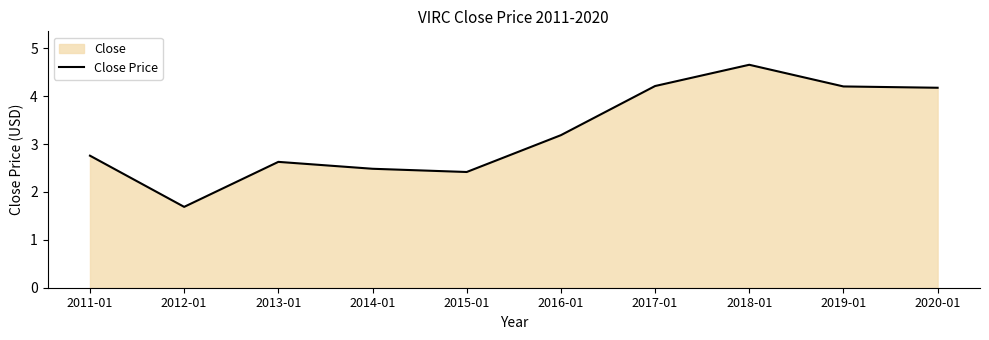

Read the value at 2012-01.

1.7